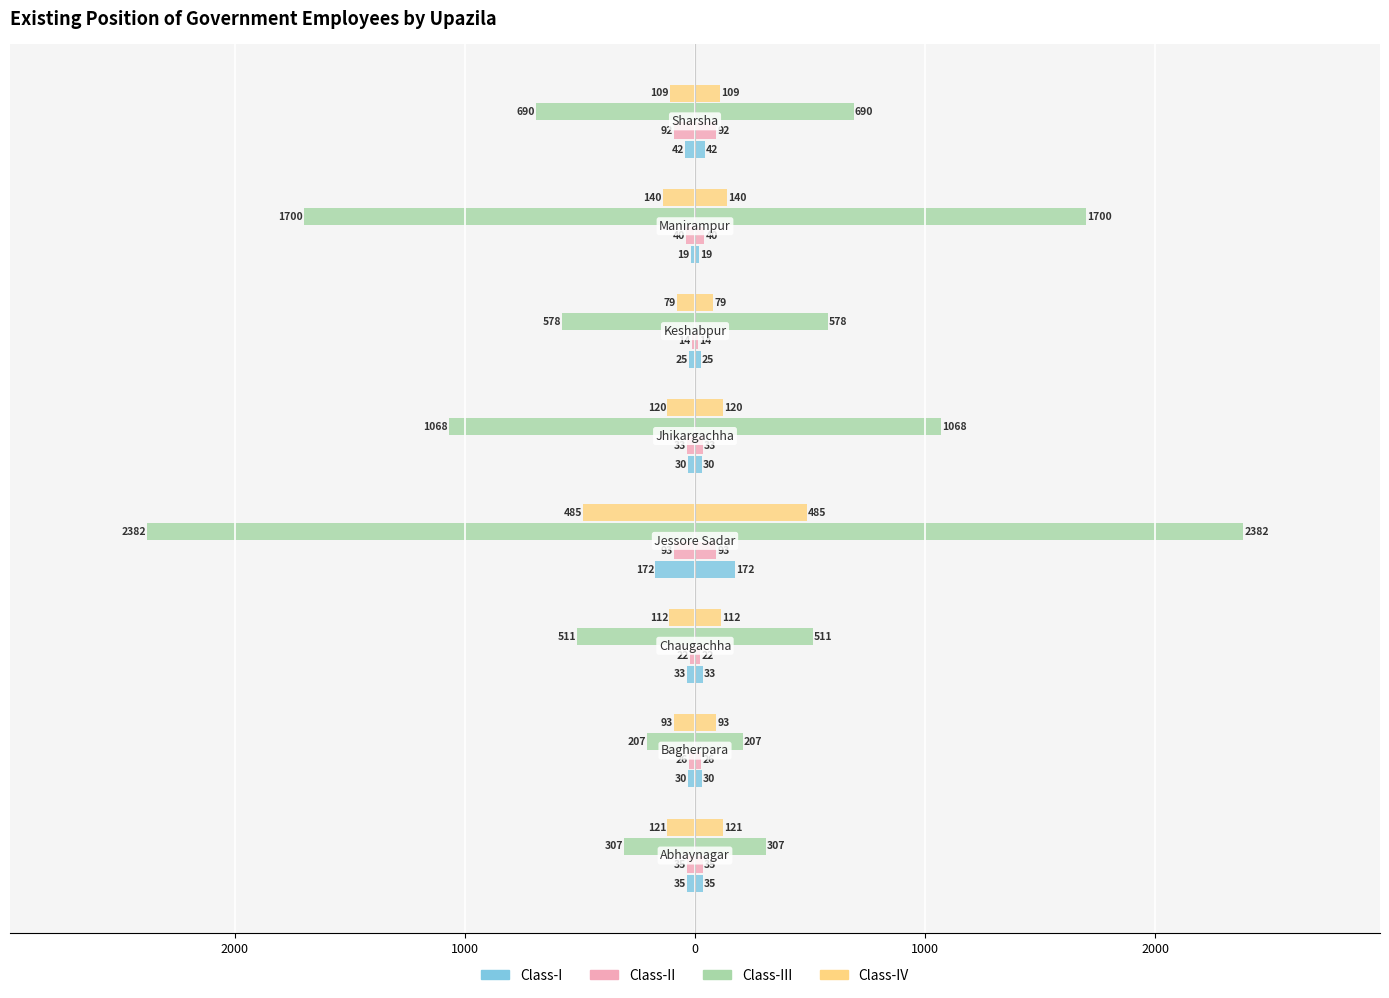

What is the value of the Class-III bar at the 8th from the left?

-690